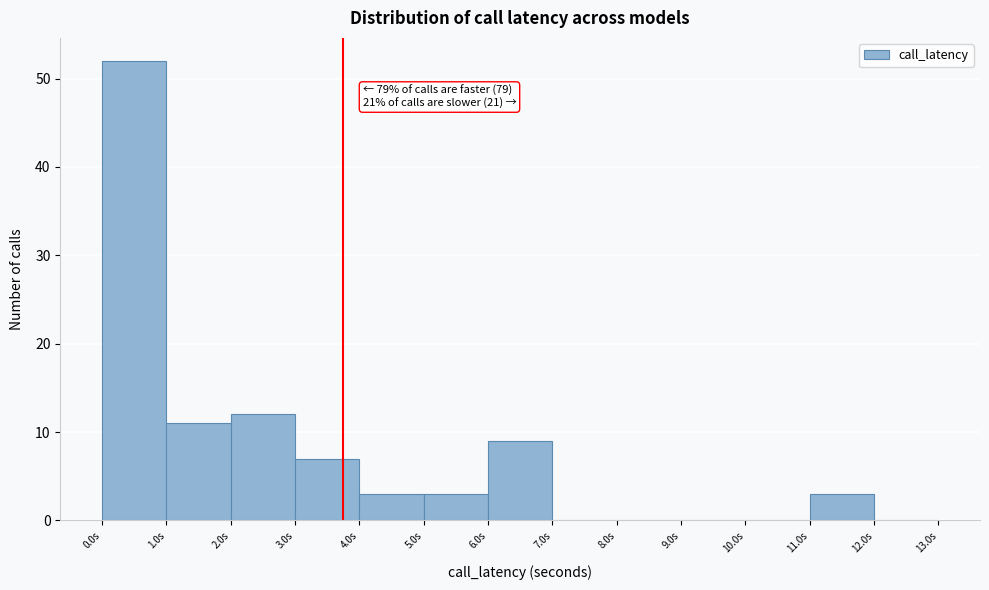

Which range on the x-axis has the tallest bar?

0 to 1